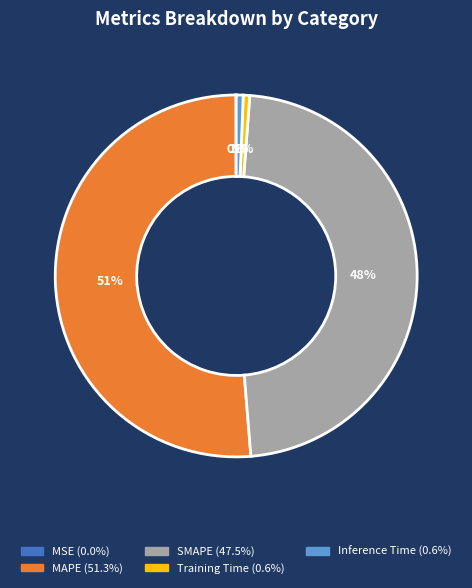

Which slice represents more than half of the pie?

MAPE